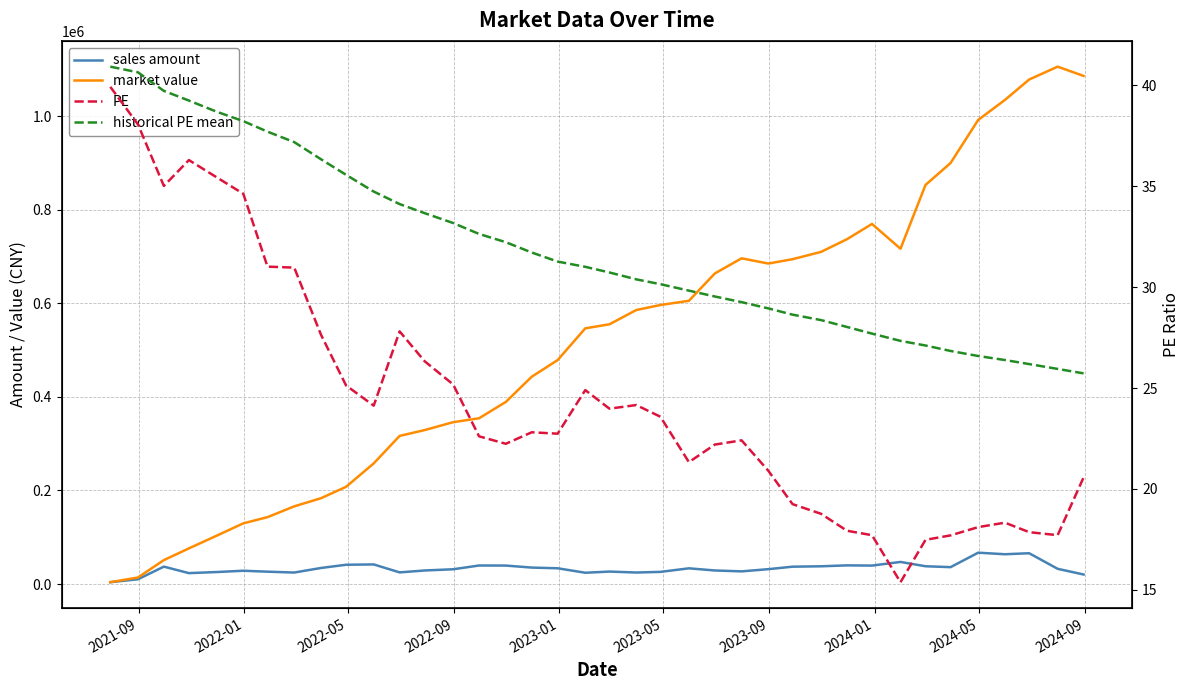

What is the highest value of the market value series?

1105497.0